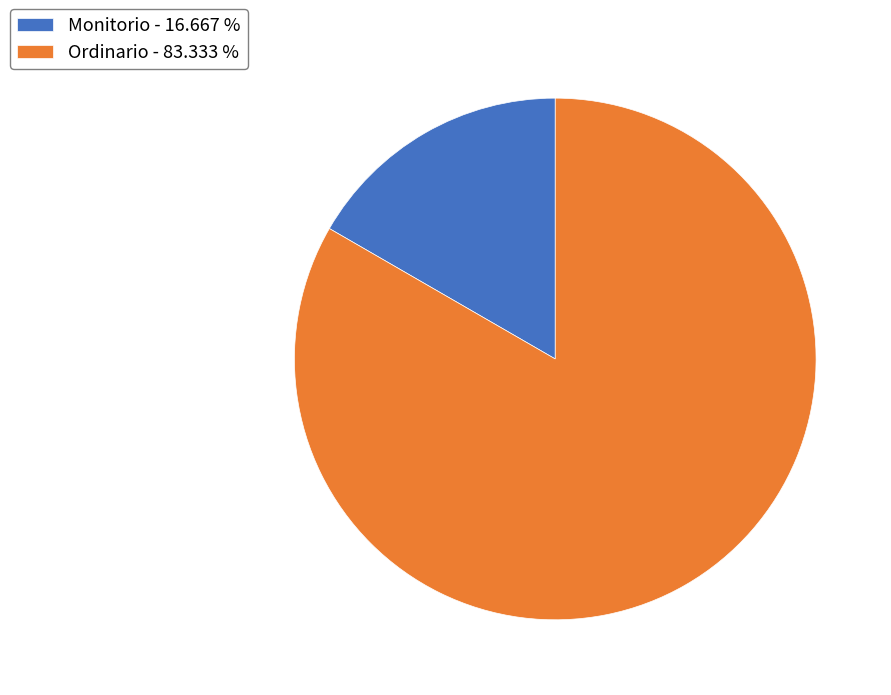

Is the sum of Monitorio - 16.667 % and Ordinario - 83.333 % greater than half?

Yes